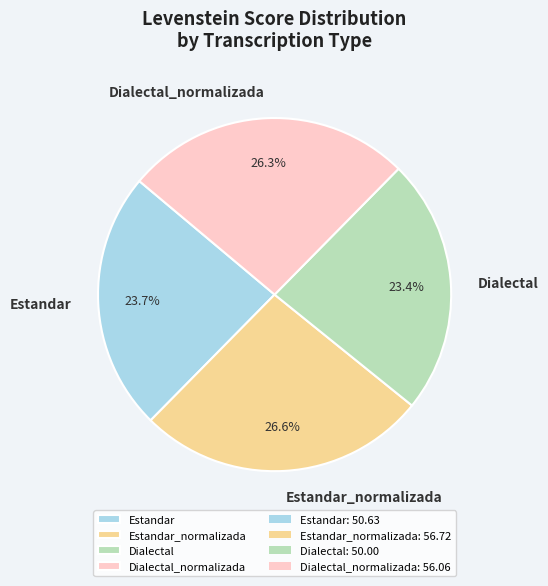

Does Estandar_normalizada represent more than half of the total?

No